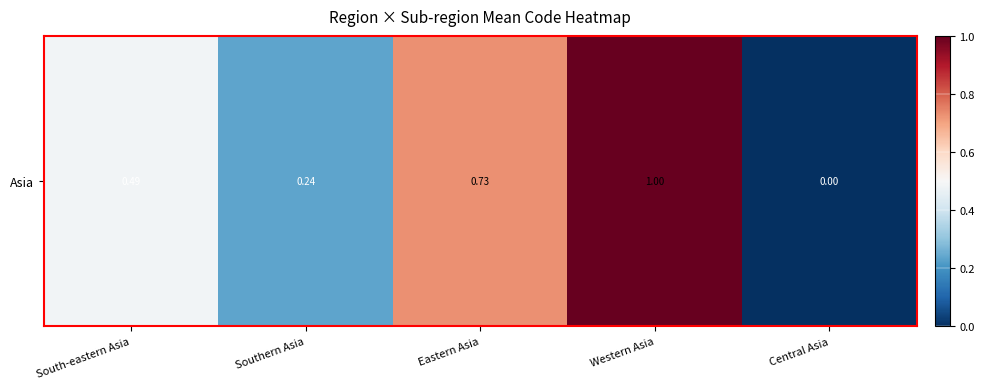

At which category does the chart reach its minimum across all series?

Central Asia